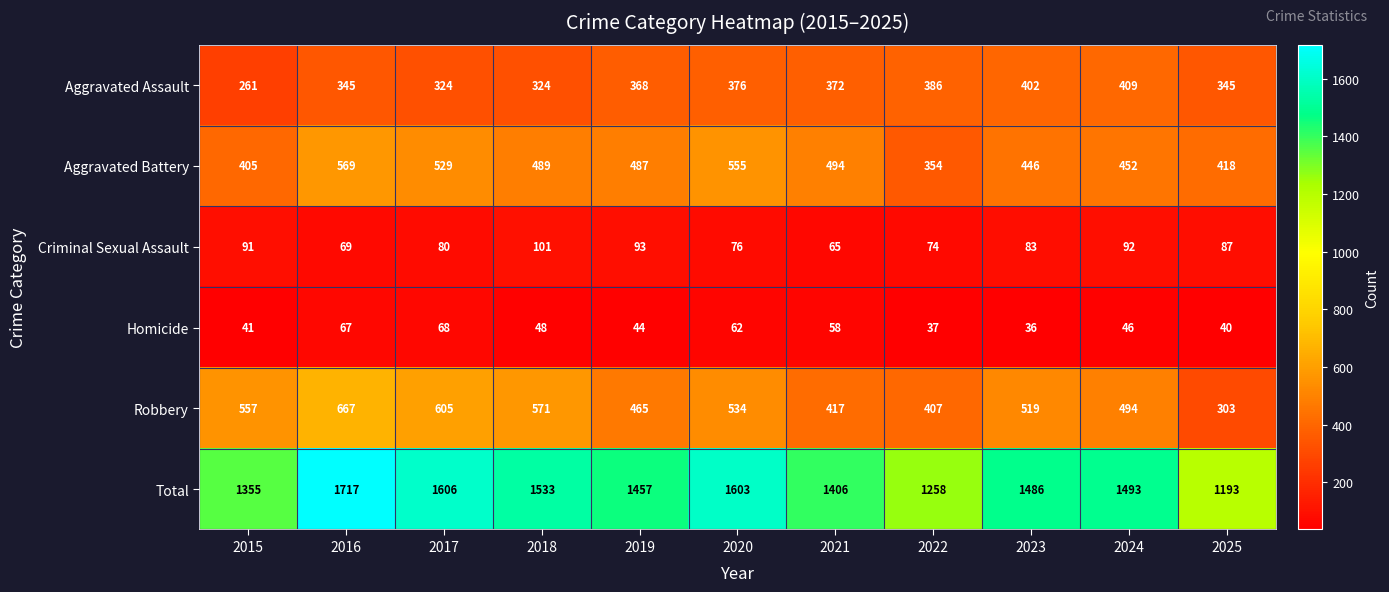

Read the Aggravated Assault value at 2019.

368